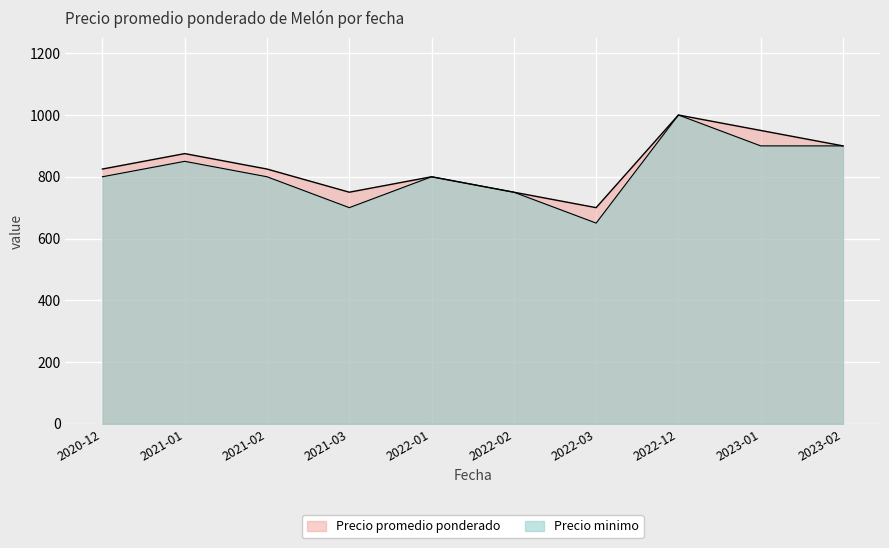

What is the greatest value displayed?

1000